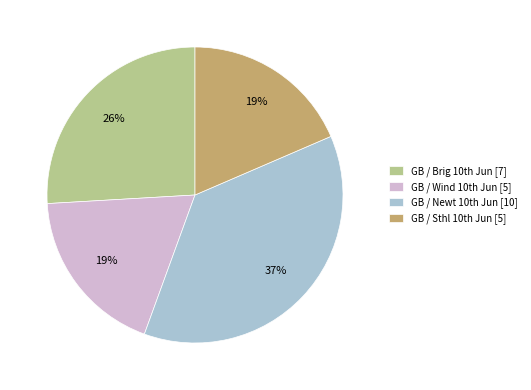

Does any single category account for the majority?

No